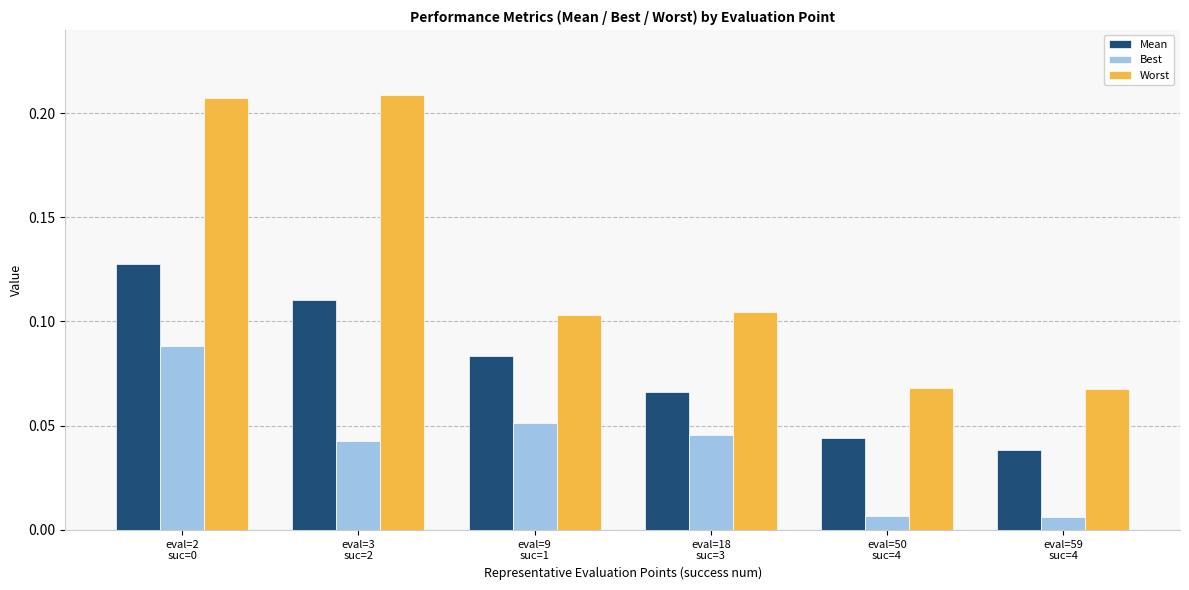

What is the sum of all Worst values?

0.8